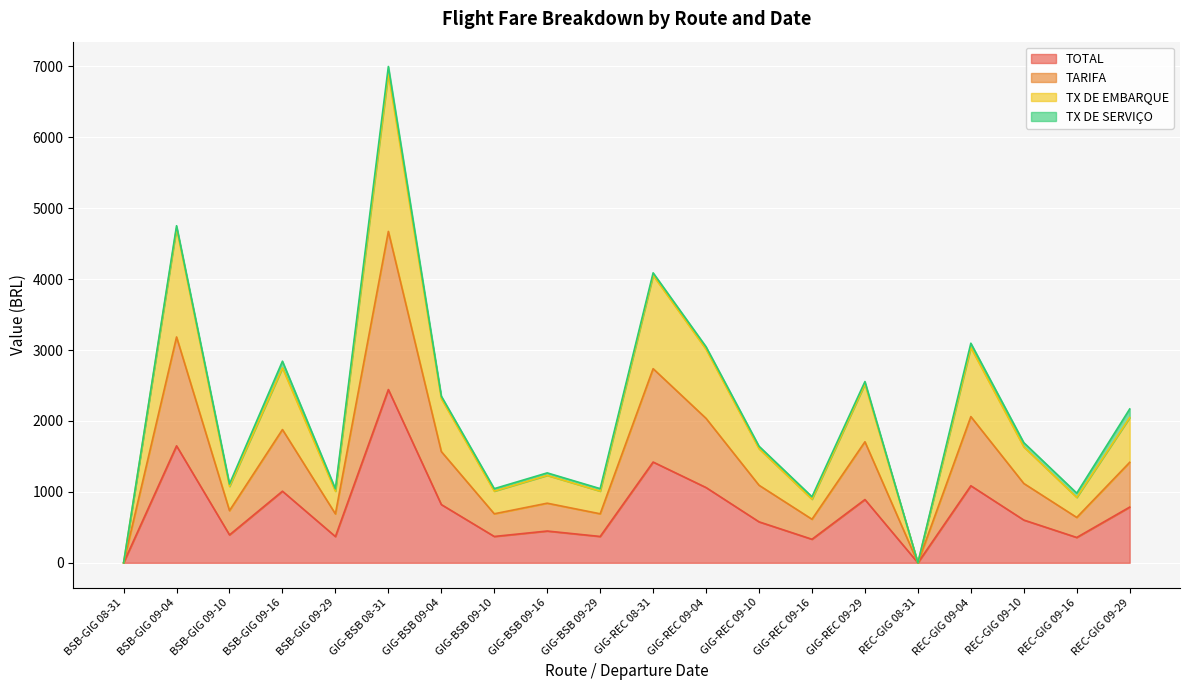

Does the chart display data point markers on the line(s)?

No